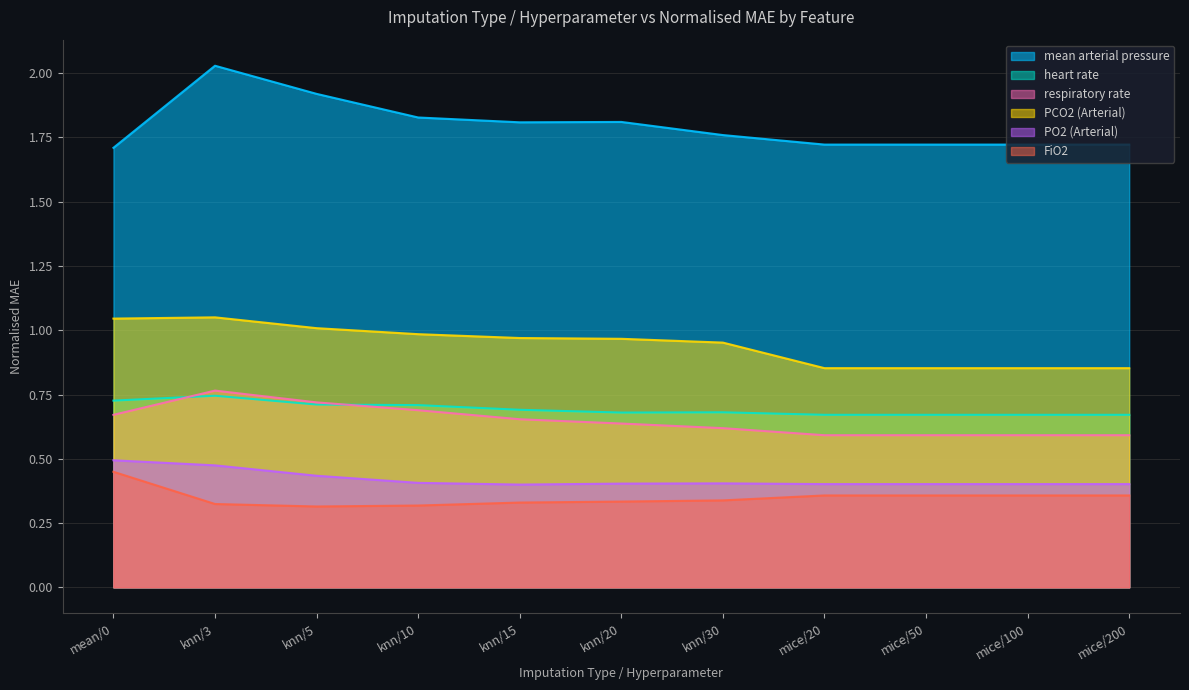

What is the sum of the PO2 (Arterial) values at knn/10 and mice/50?

0.8